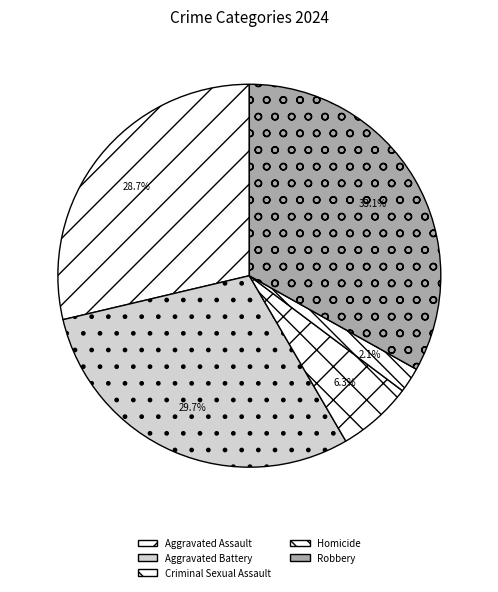

To the nearest percent, what percentage of the pie is Homicide?

2%